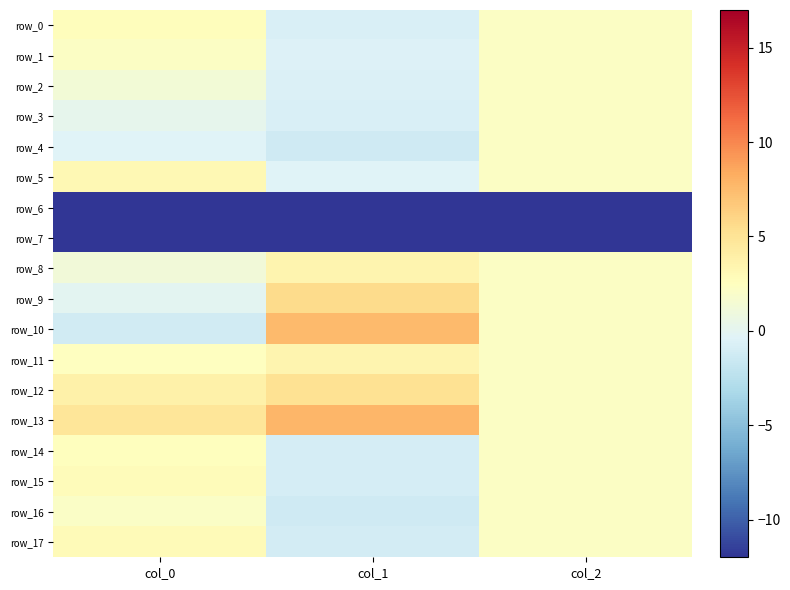

True or false: row_10 has a value of 1.0 at col_2.

False